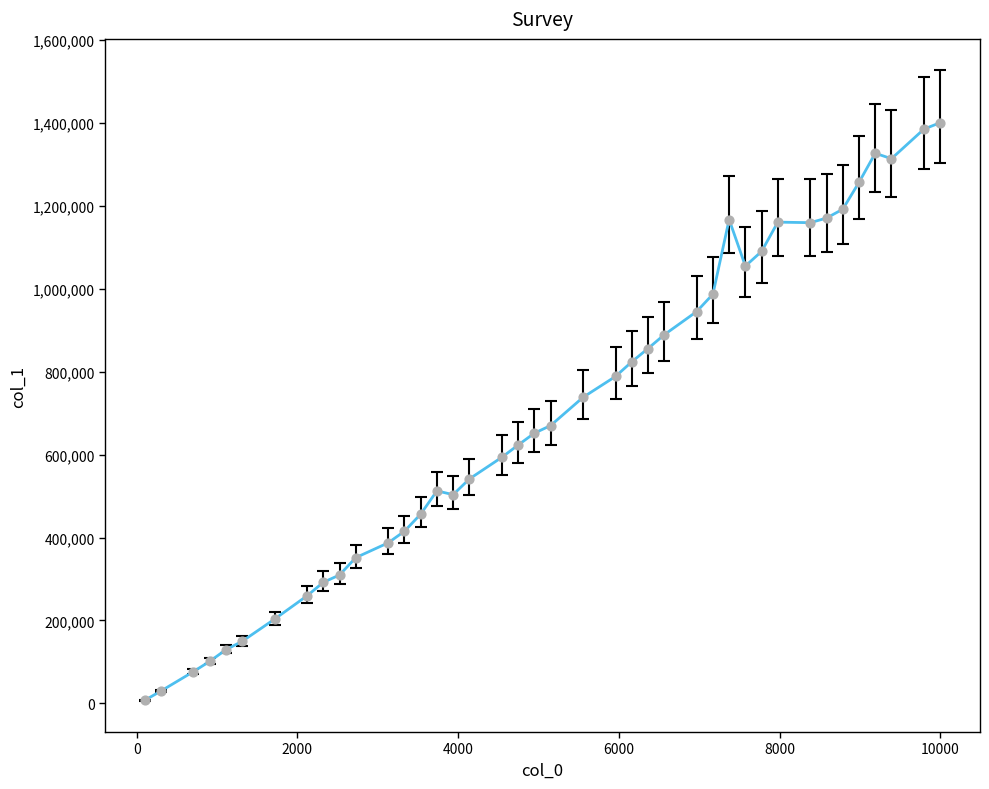

What is the maximum value shown in the chart?

1400660